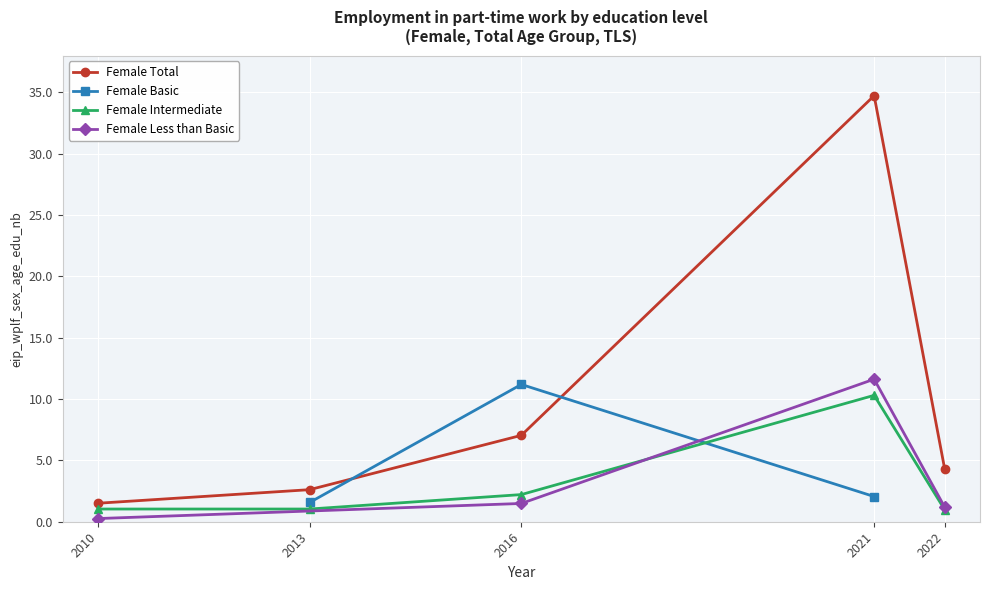

In Female Total, how many points are higher than both neighbors (excluding endpoints)?

1